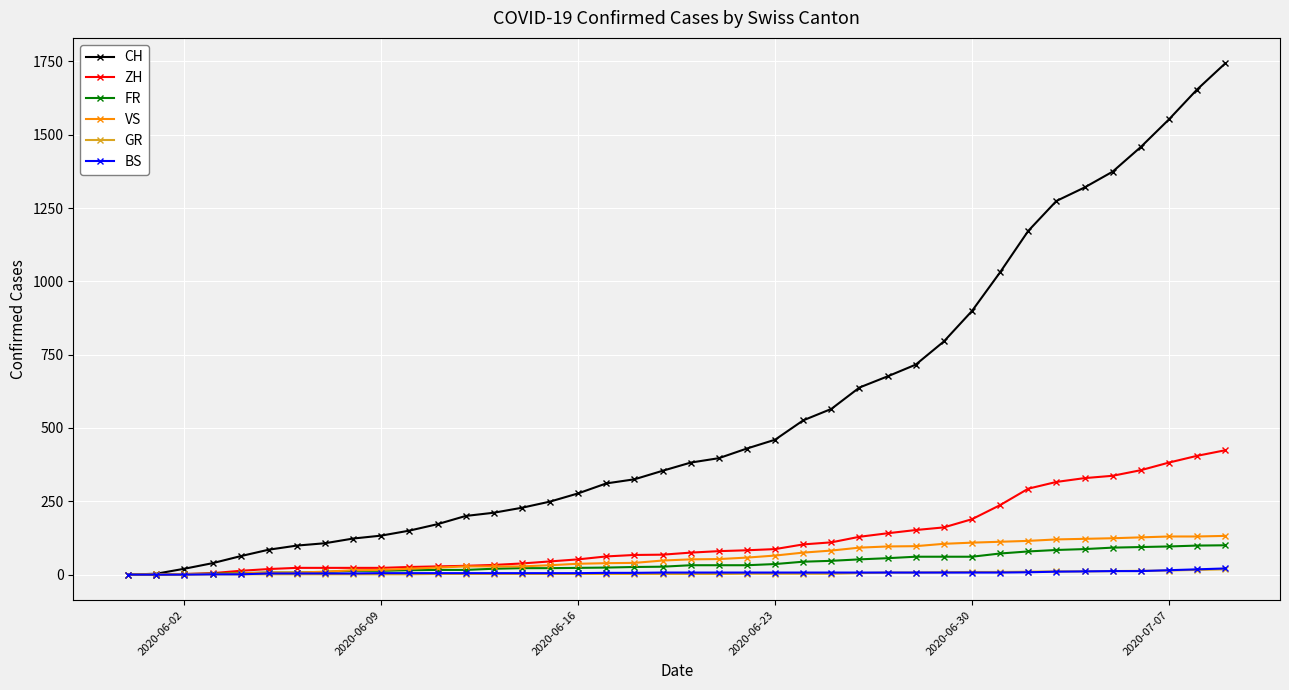

Which series has the largest total across all categories?

CH